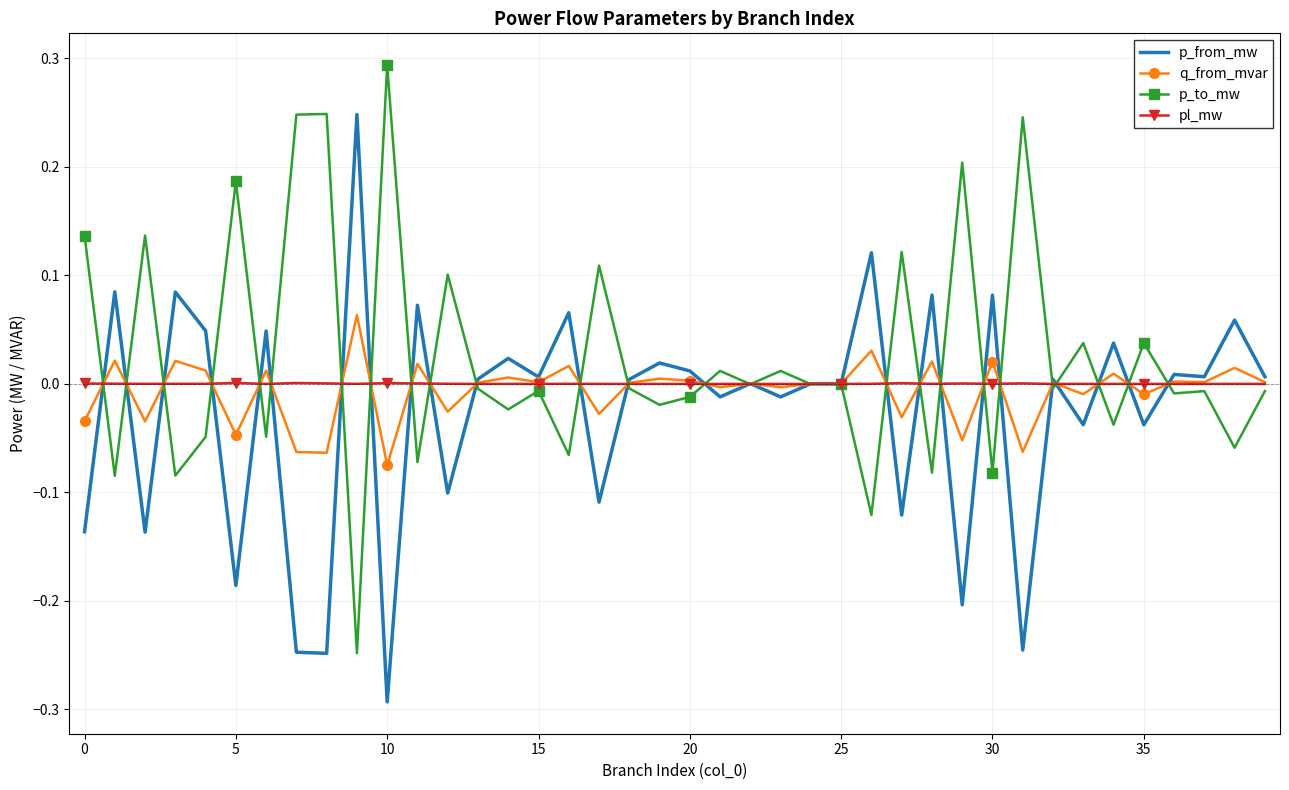

Rank the series by their maximum value, from lowest to highest.

pl_mw, q_from_mvar, p_from_mw, p_to_mw